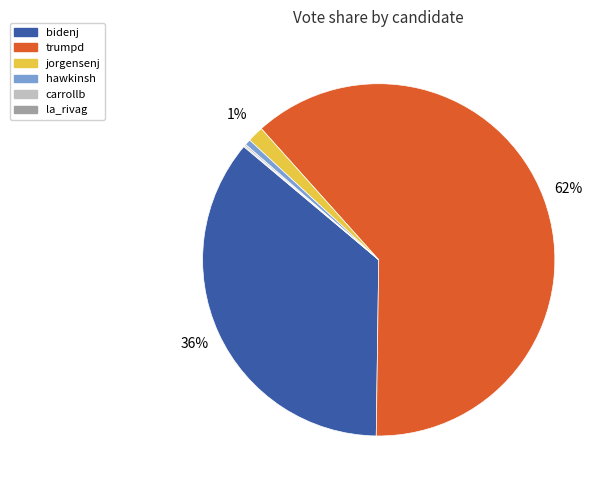

To the nearest percent, what is the difference between the largest and smallest slice percentages?

62%